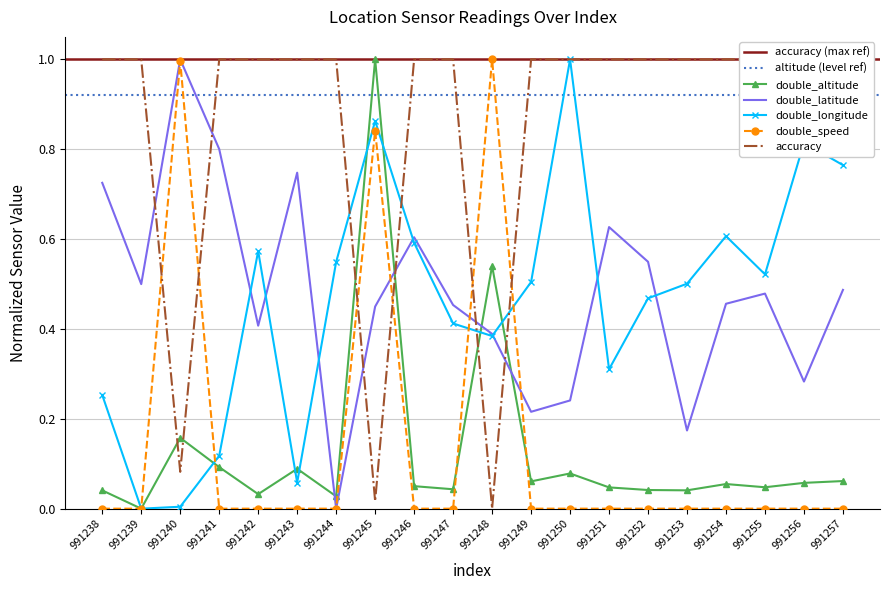

How many data points in accuracy are less than 1?

3